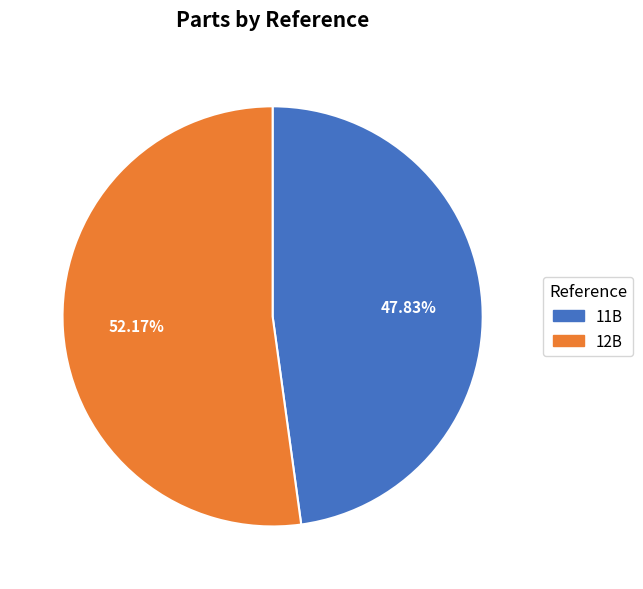

Which slice is the largest?

12B